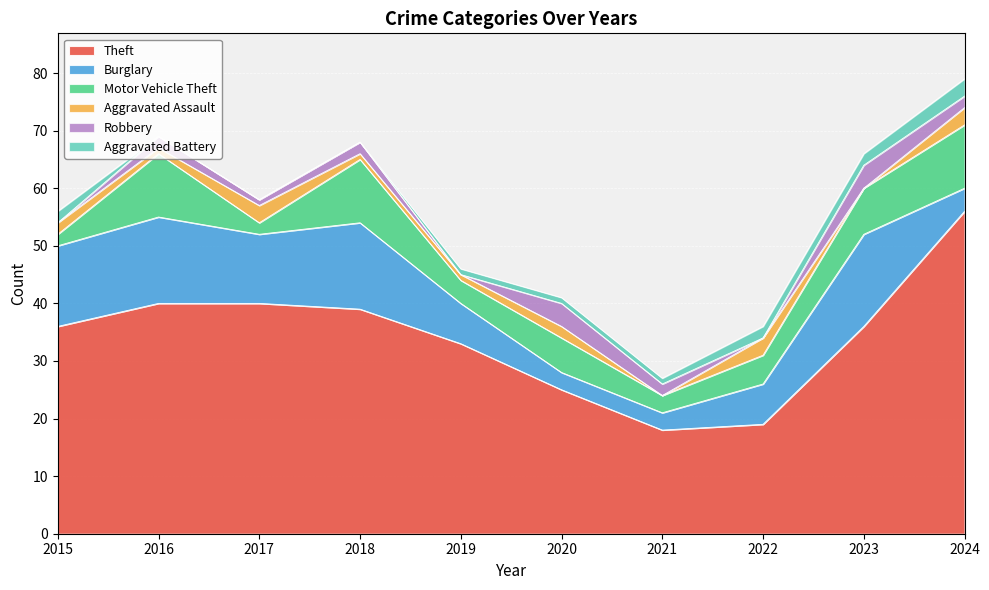

How many values in the Motor Vehicle Theft series exceed 6?

4